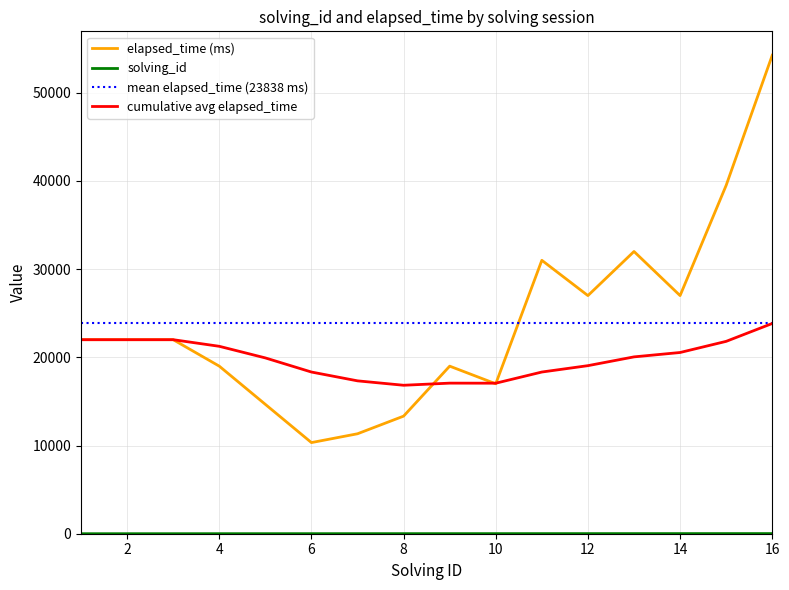

What is the minimum value for elapsed_time (ms)?

10333.0